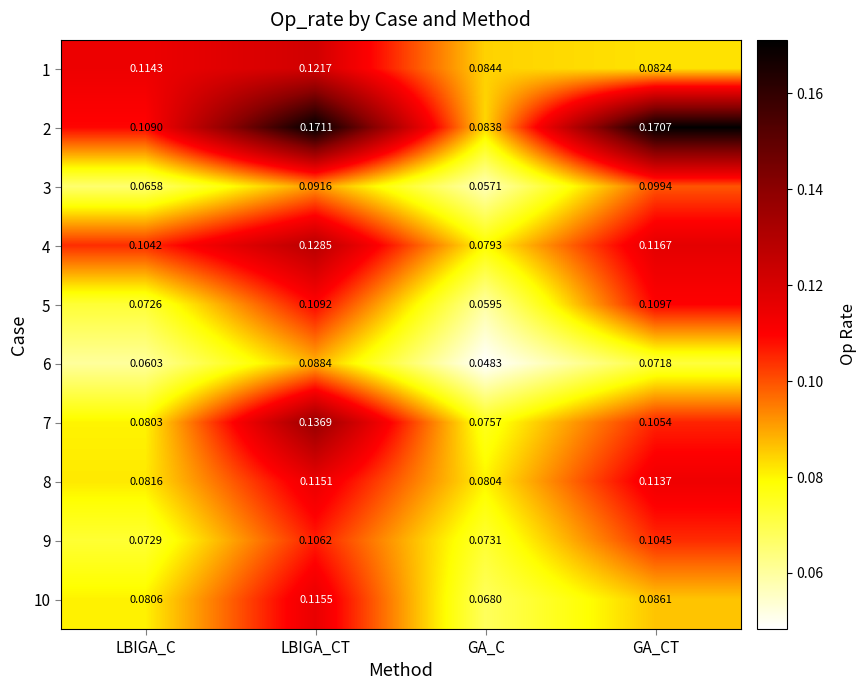

At which category does the chart reach its minimum across all series?

GA_C